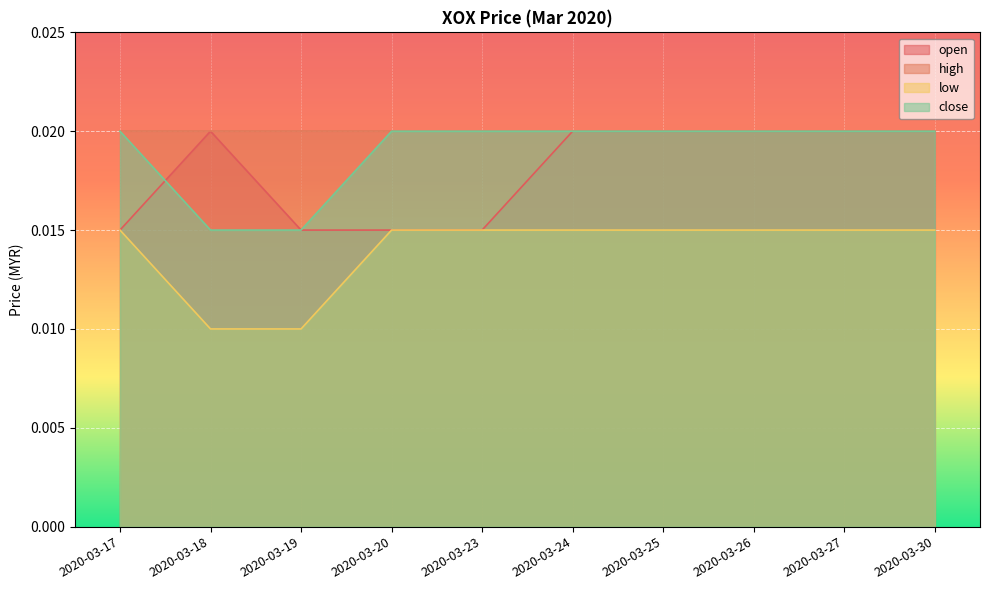

What are all the series names shown in the legend?

open, high, low, close